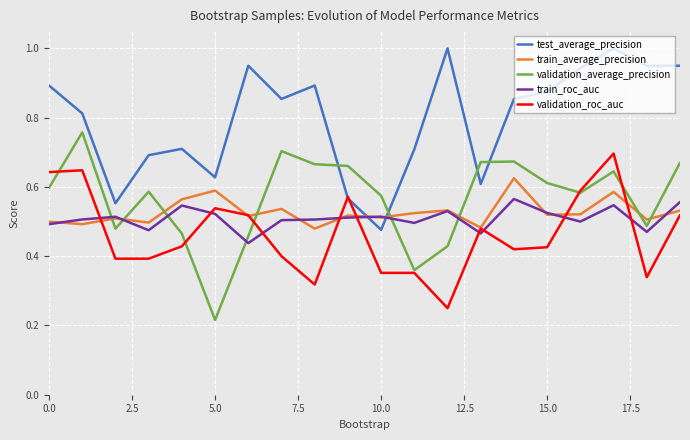

What are all the series names shown in the legend?

test_average_precision, train_average_precision, validation_average_precision, train_roc_auc, validation_roc_auc